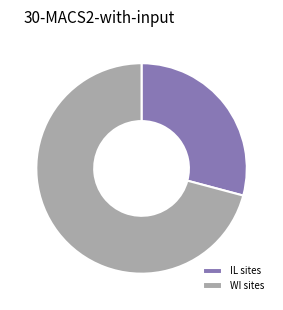

Rank the categories by value from lowest to highest.

IL sites, WI sites